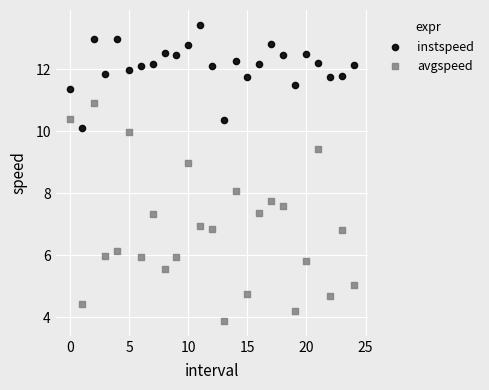

Which series has the largest Y range (max minus min)?

avgspeed